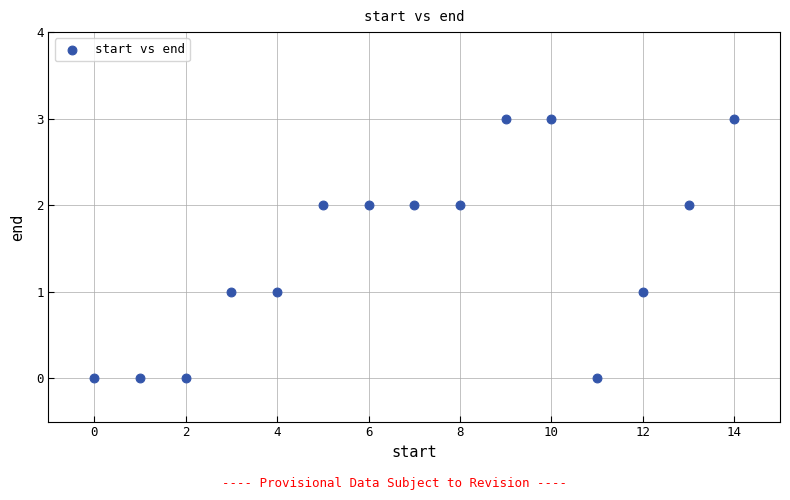

What is the range of Y values (max minus min)?

3